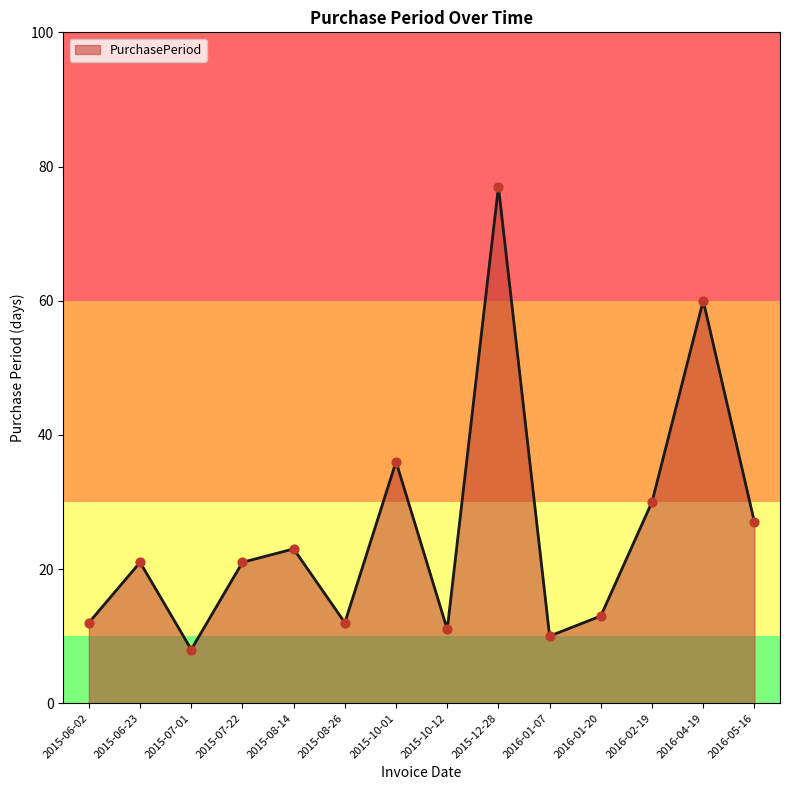

What is the ratio of the value at 2015-08-26 to the value at 2016-01-07?

1.2